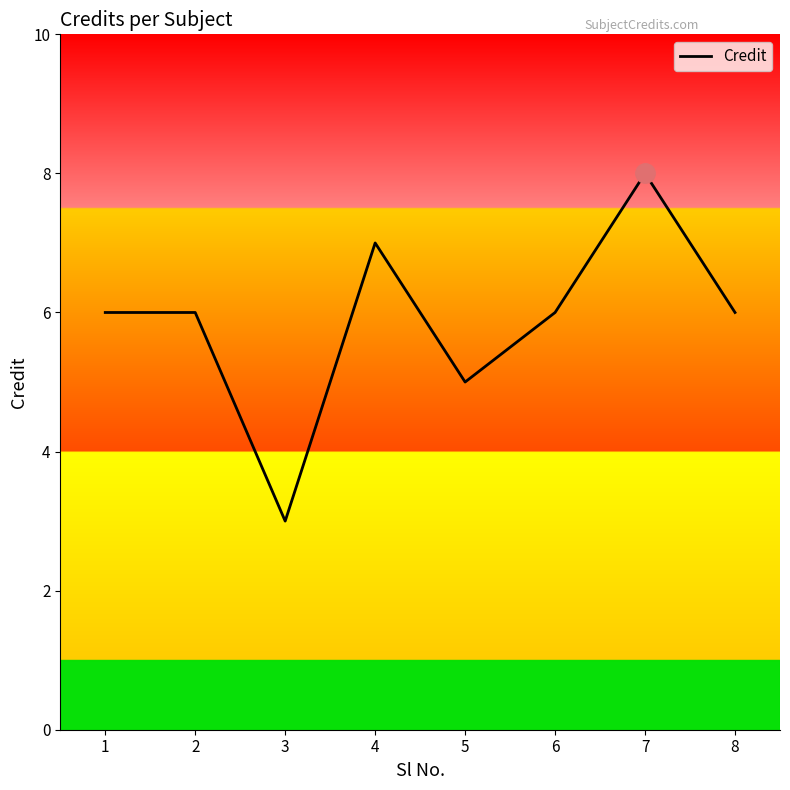

Is it true that the value at 5 is 5?

True